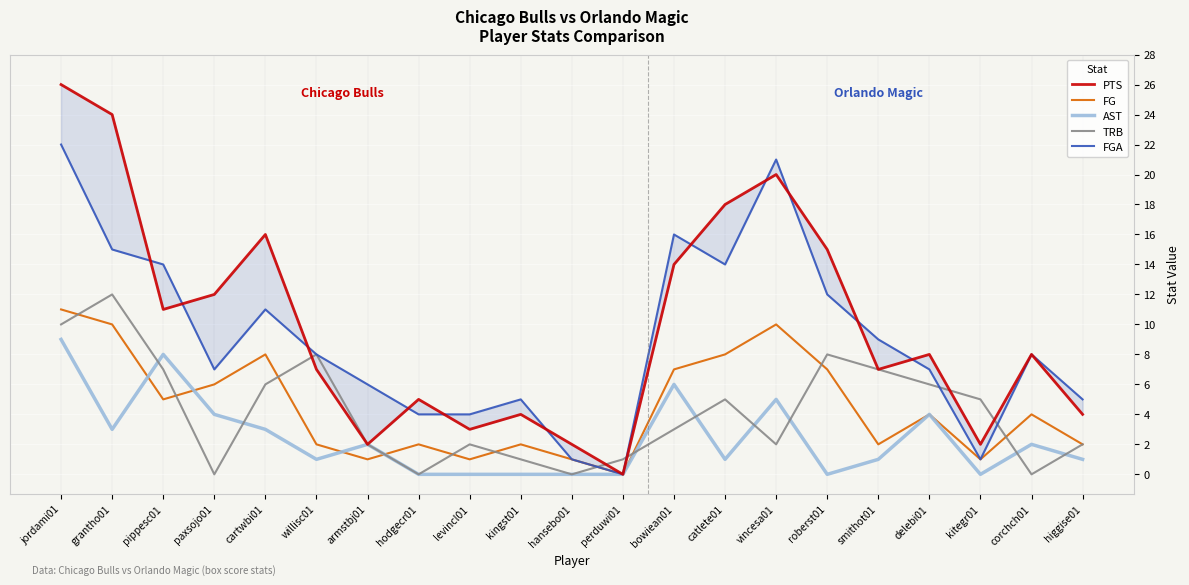

Count the number of data series in this chart.

5